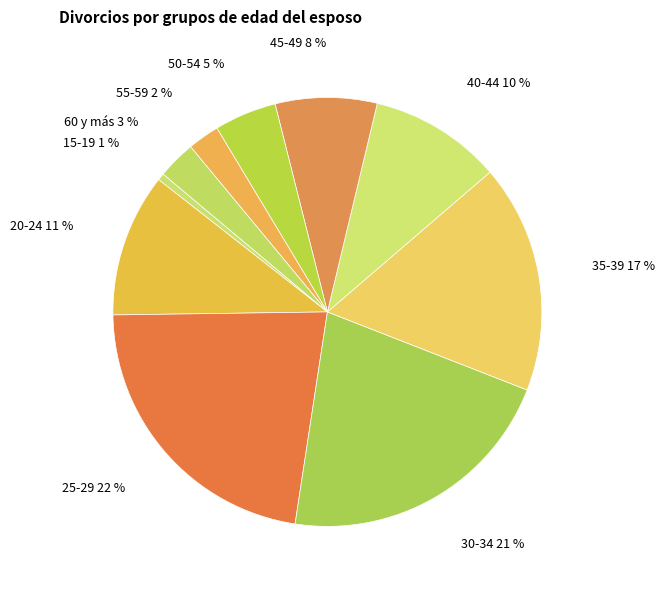

Do 35-39 and 25-29 together represent more than half of the pie?

No